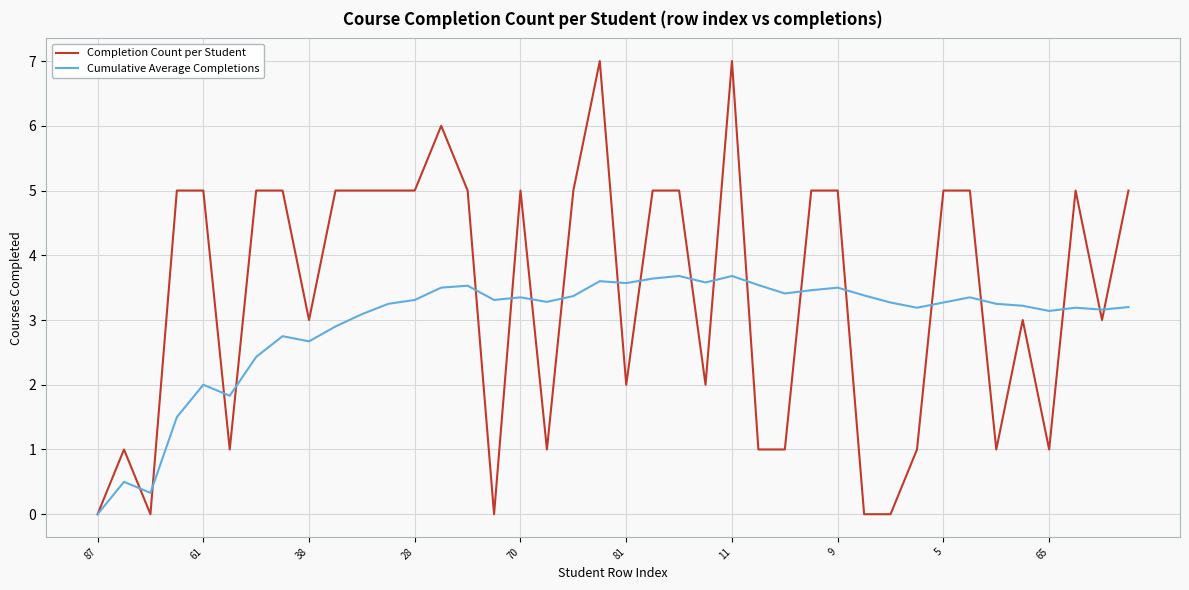

List the series in order of their peak value, highest first.

Completion Count per Student, Cumulative Average Completions